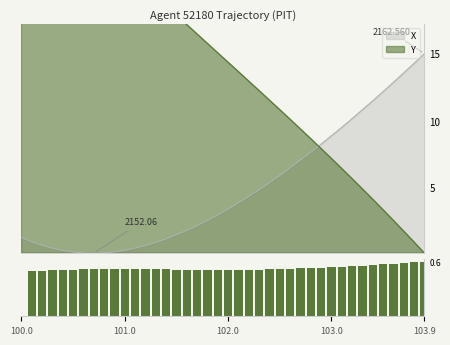

How many bars are there in total?

40